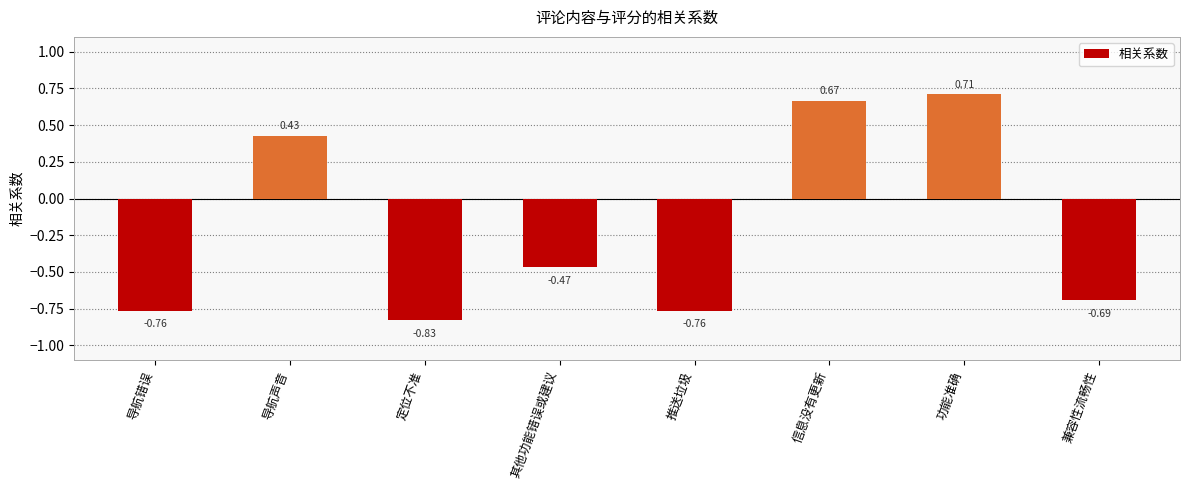

What is the change in value from 定位不准 to 兼容性流畅性?

+0.1